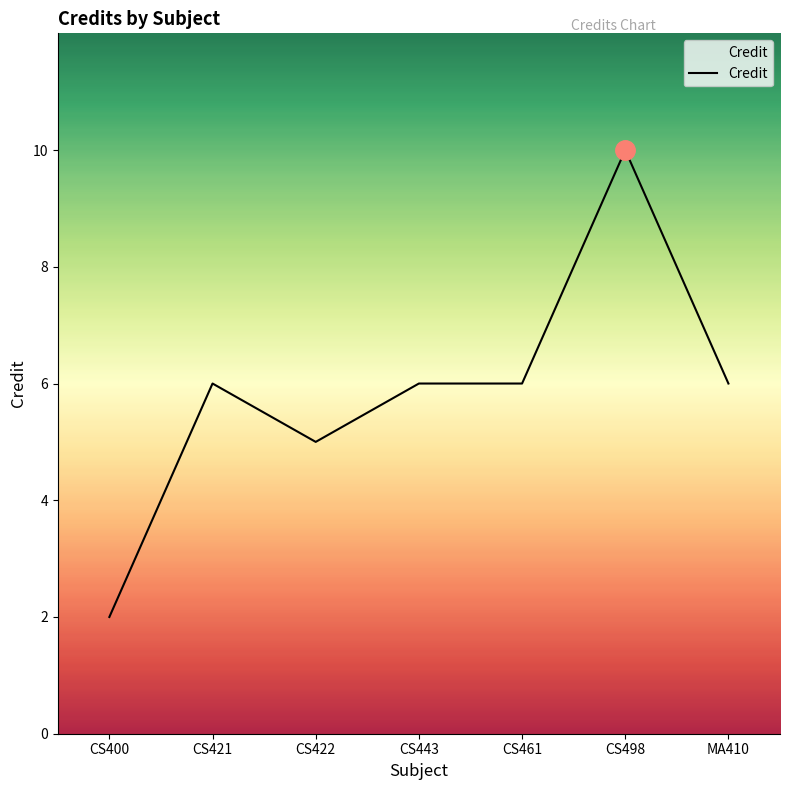

At which category does the data reach its first local peak?

CS421